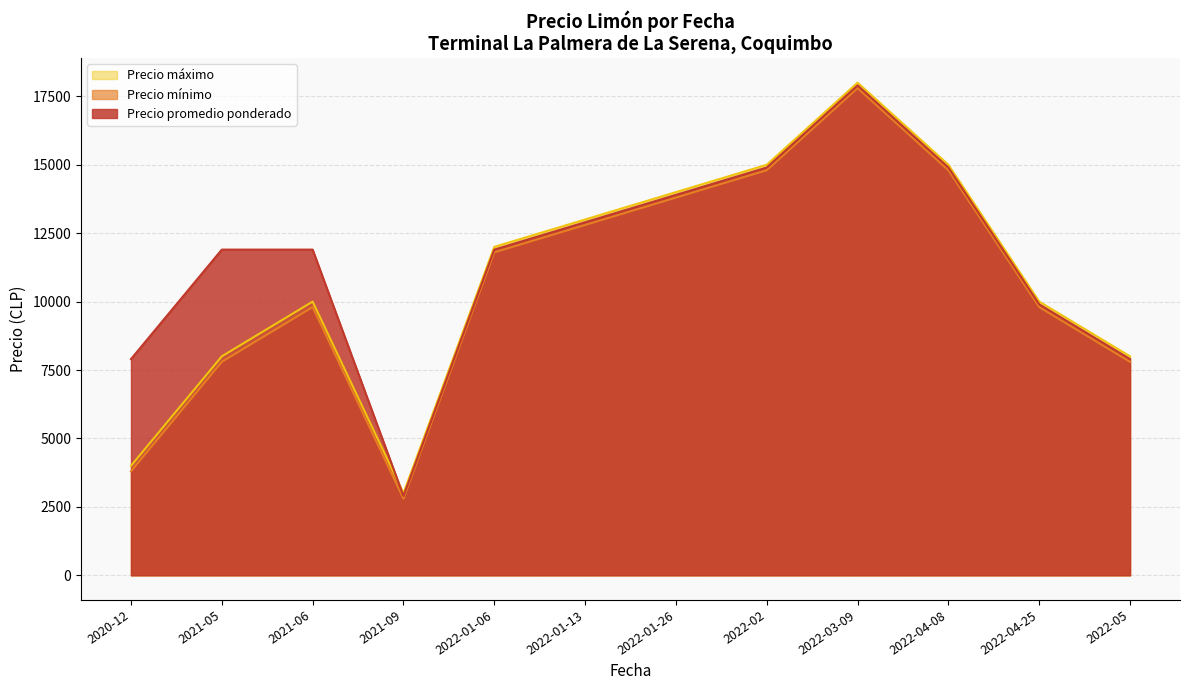

Which label corresponds to the largest value in the chart?

2022-03-09